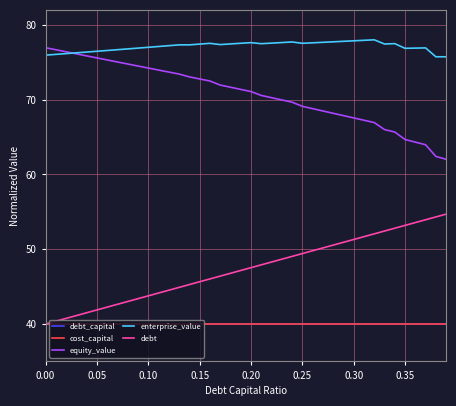

What is the difference between the maximum and second lowest values in the debt series?

14.3